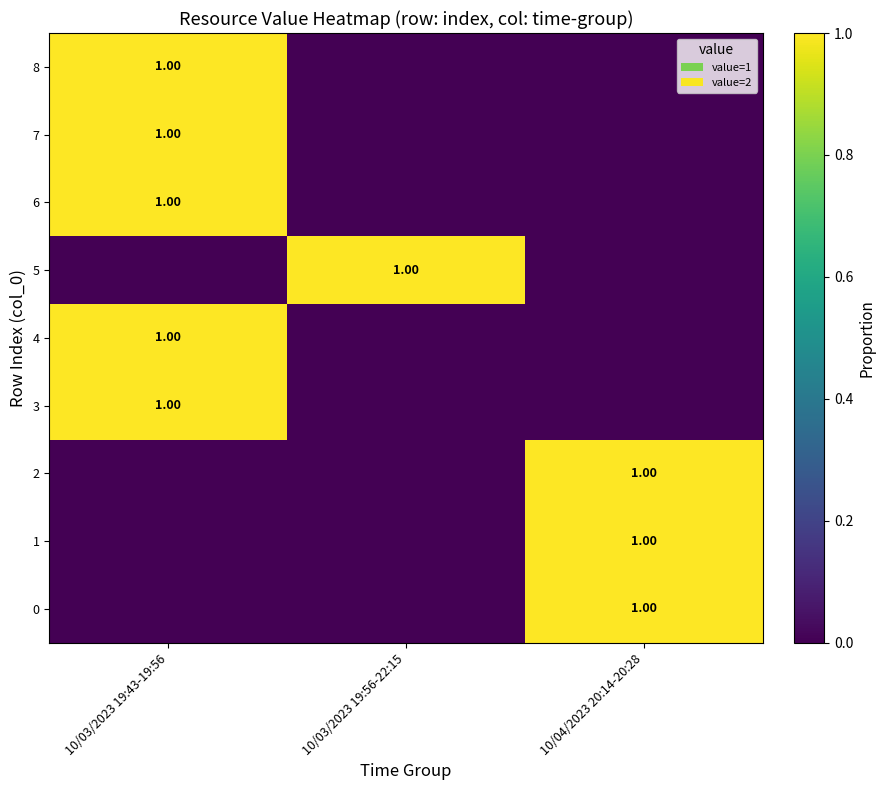

What is the greatest value displayed?

1